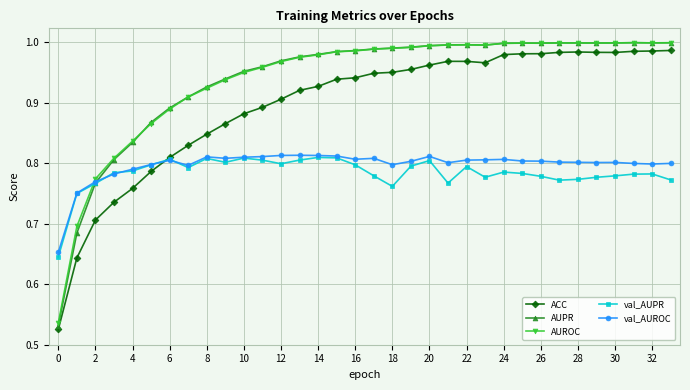

At how many categories does at least one series exceed 0?

34